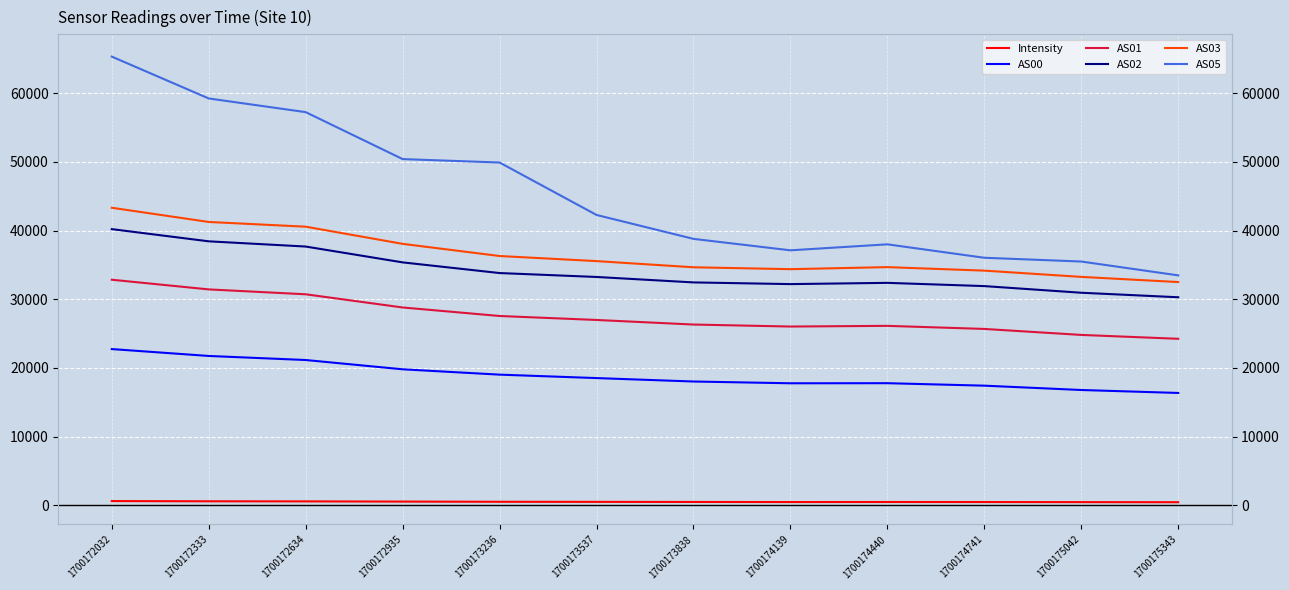

True or false: AS02 and AS00 cross at least once.

False